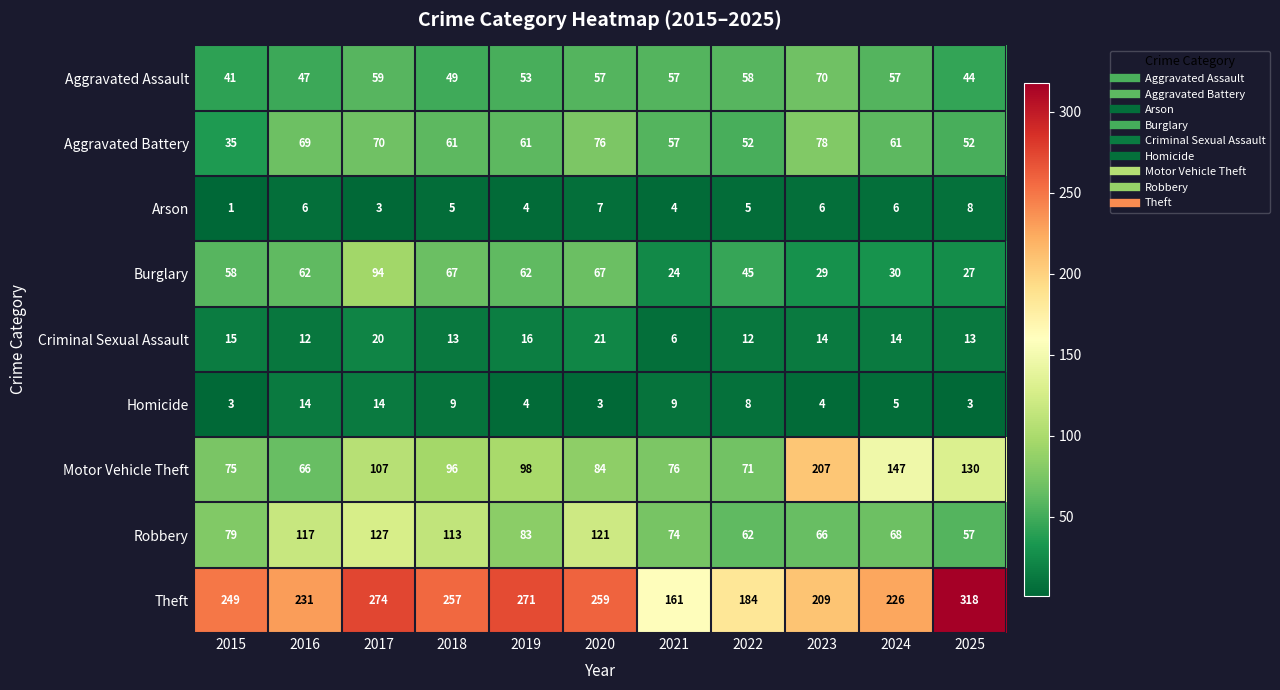

The value of Criminal Sexual Assault at 2018 is 13. True or false?

True